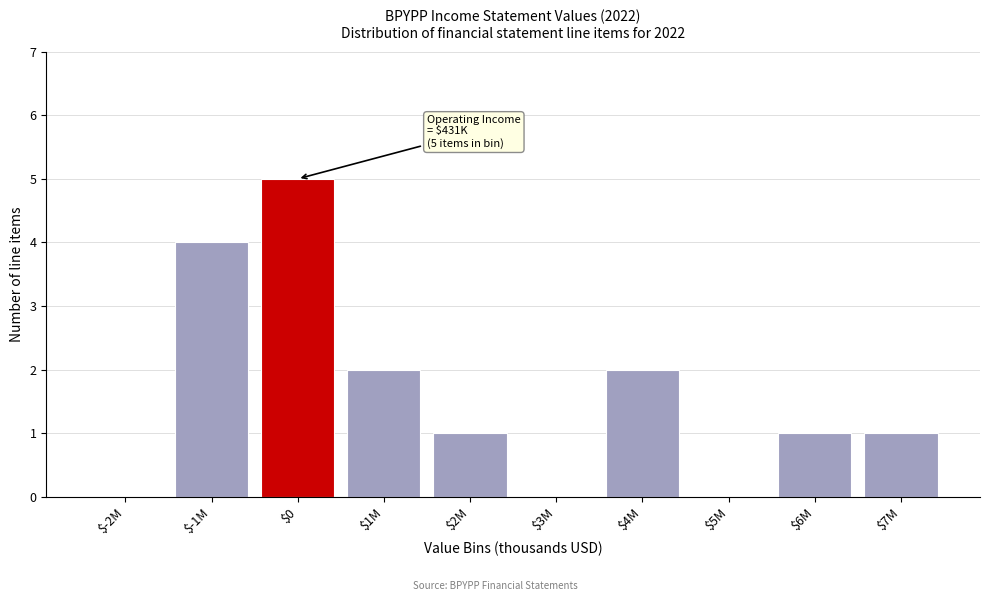

The chart shows a value of 3 at $0. True or false?

False